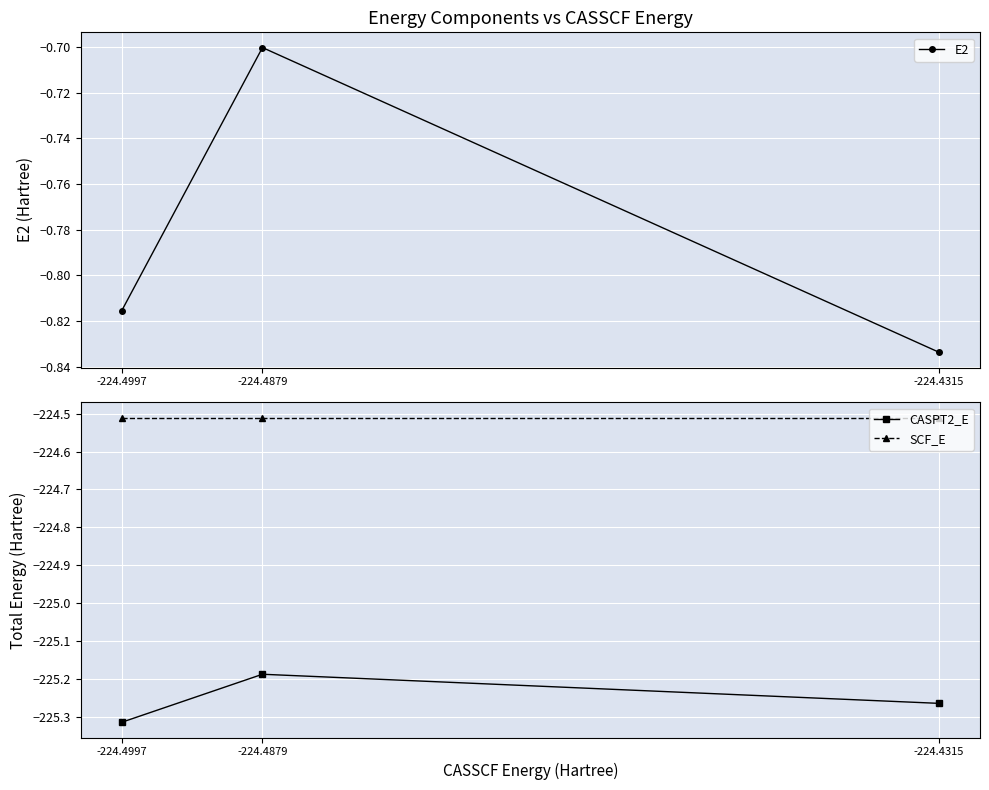

At which category is the sum across all series the highest?

-224.4879